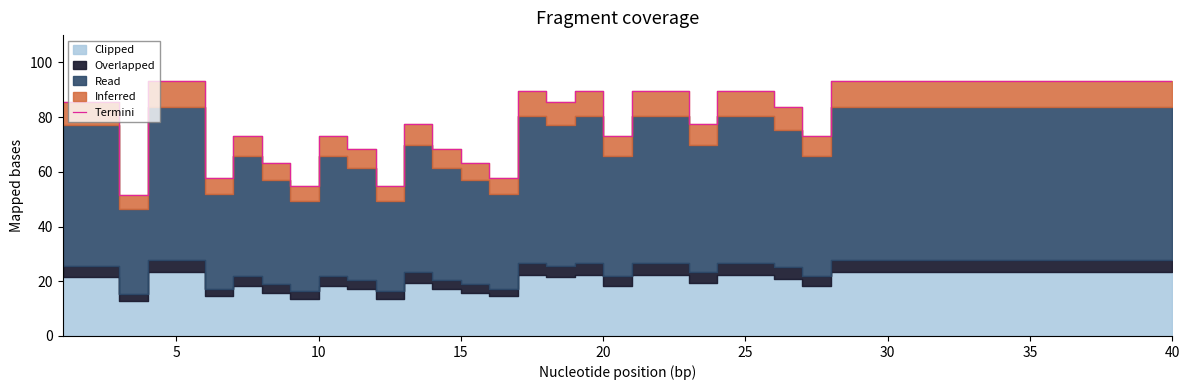

How many data points are less than 89?

19